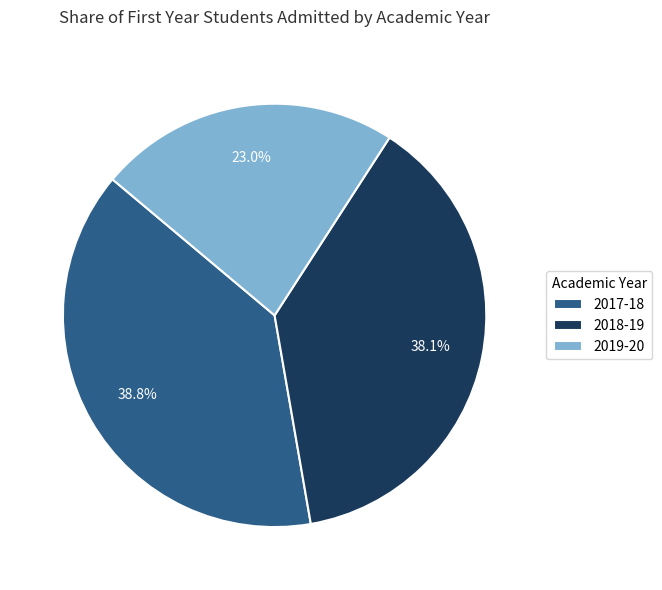

To the nearest percent, what is the difference between the 2018-19 and 2019-20 slice percentages?

15%